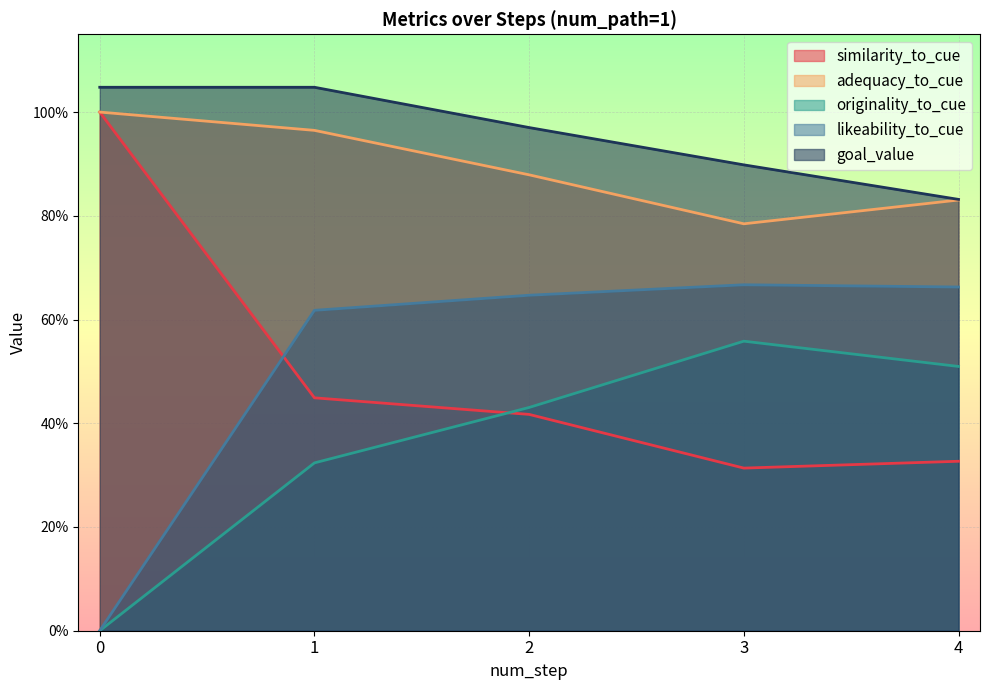

What are all the series names shown in the legend?

similarity_to_cue, adequacy_to_cue, originality_to_cue, likeability_to_cue, goal_value